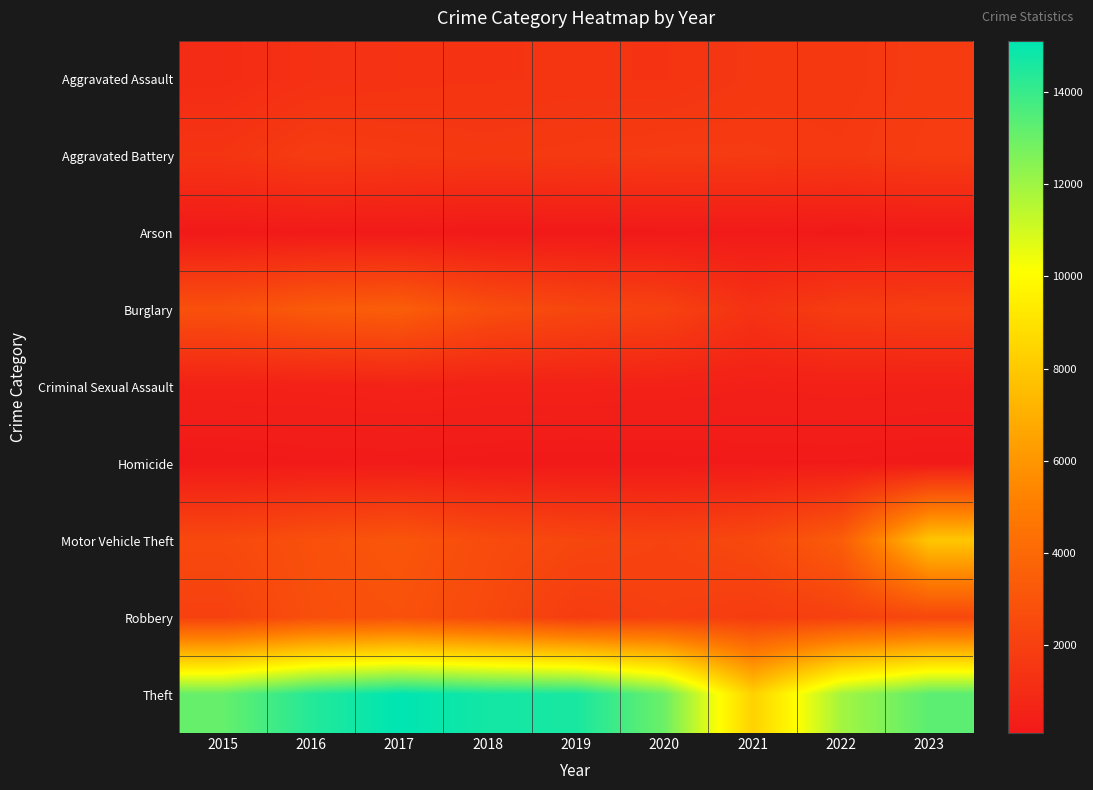

Between 2021 and 2022, which is larger?

2022